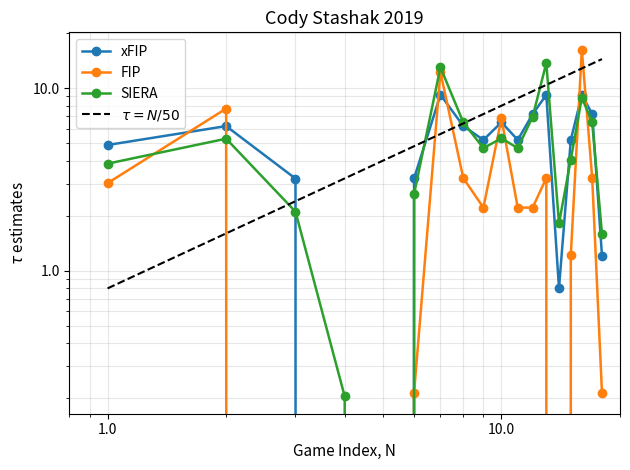

Is the value of SIERA at 12 greater than the value of xFIP at 8?

Yes